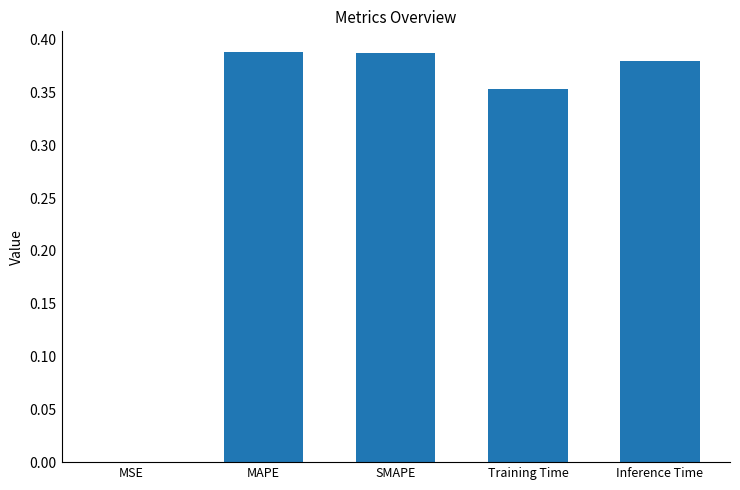

The chart shows a value of 0.2 at SMAPE. True or false?

False